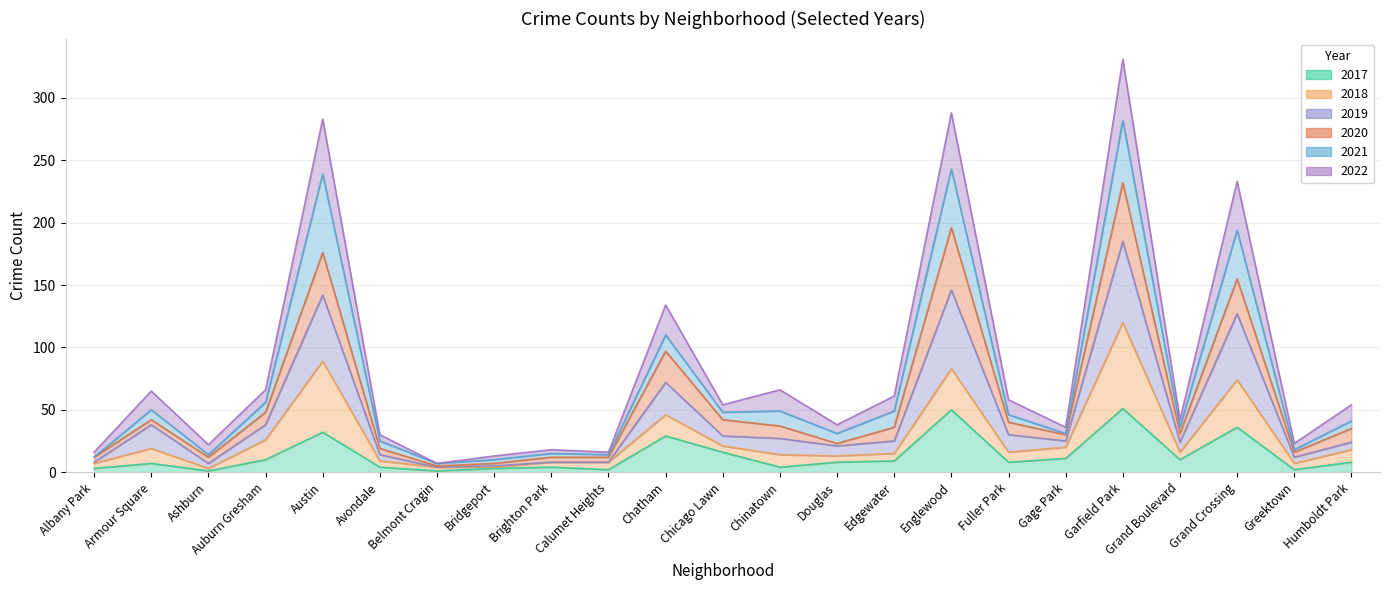

True or false: 2017 and 2022 cross at least once.

False